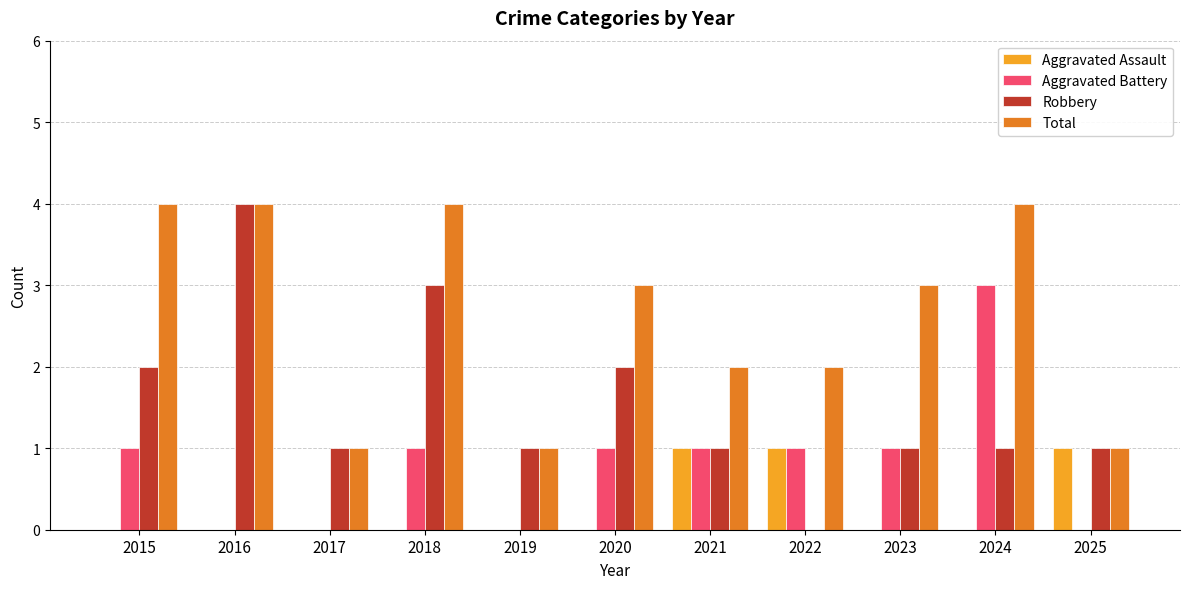

What are all the series names shown in the legend?

Aggravated Assault, Aggravated Battery, Robbery, Total